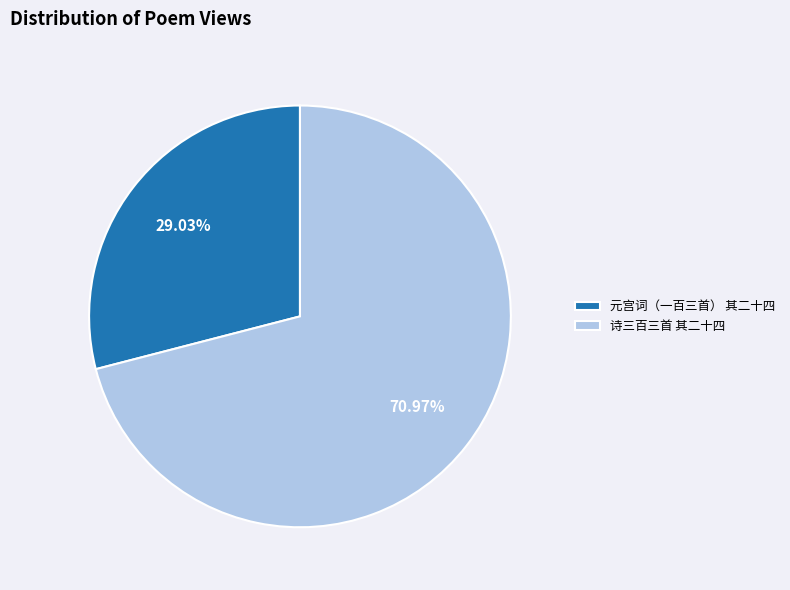

Which slice is the smallest?

元宫词（一百三首） 其二十四